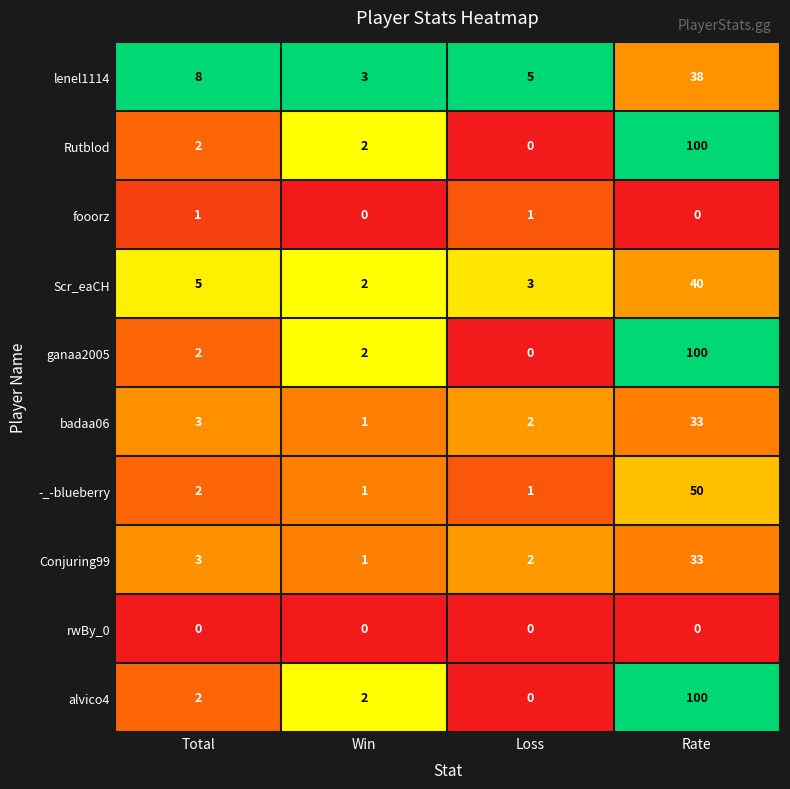

What is the total value across all series at Win?

14